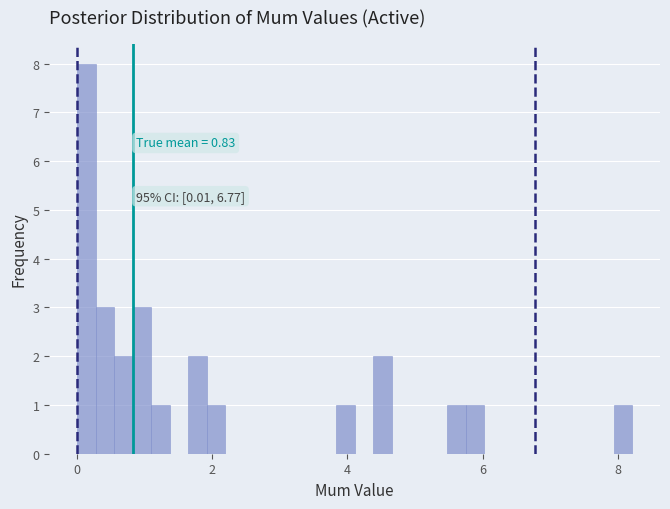

Around what value on the x-axis is the tallest bar? Give the approximate position of its centre, as read against the axis.

0.2